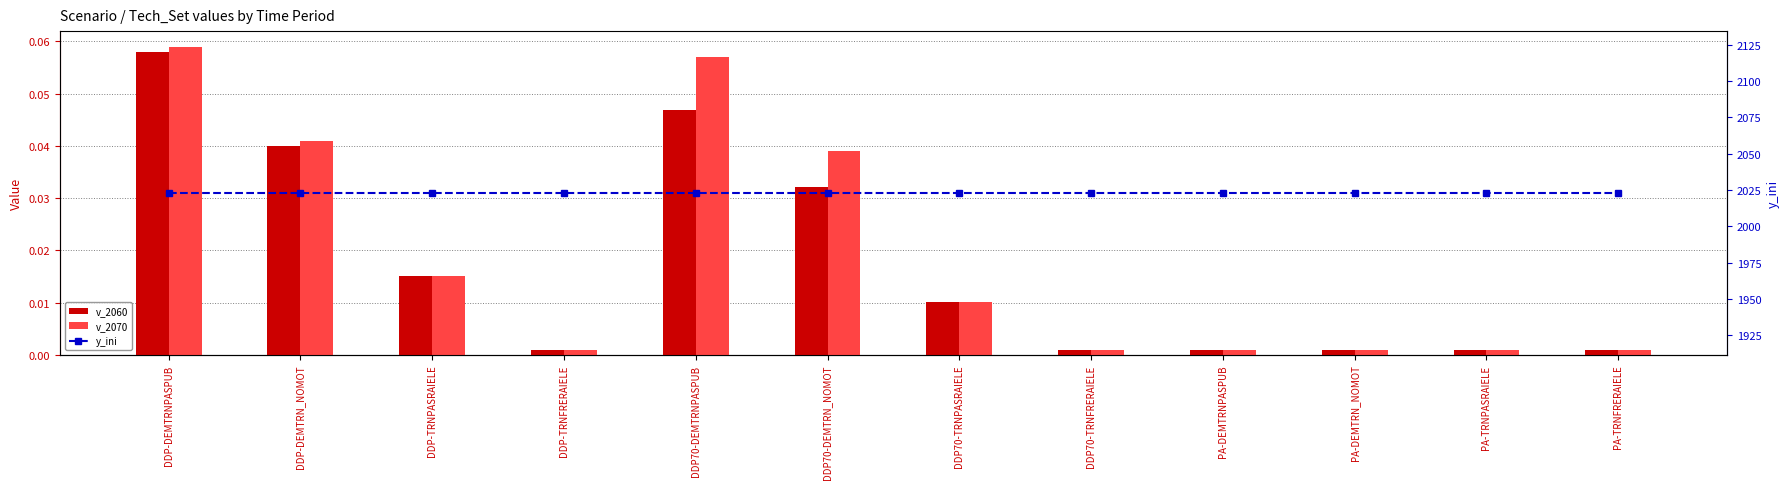

The value of v_2060 at DDP70-DEMTRNPASPUB is 0.0. True or false?

False